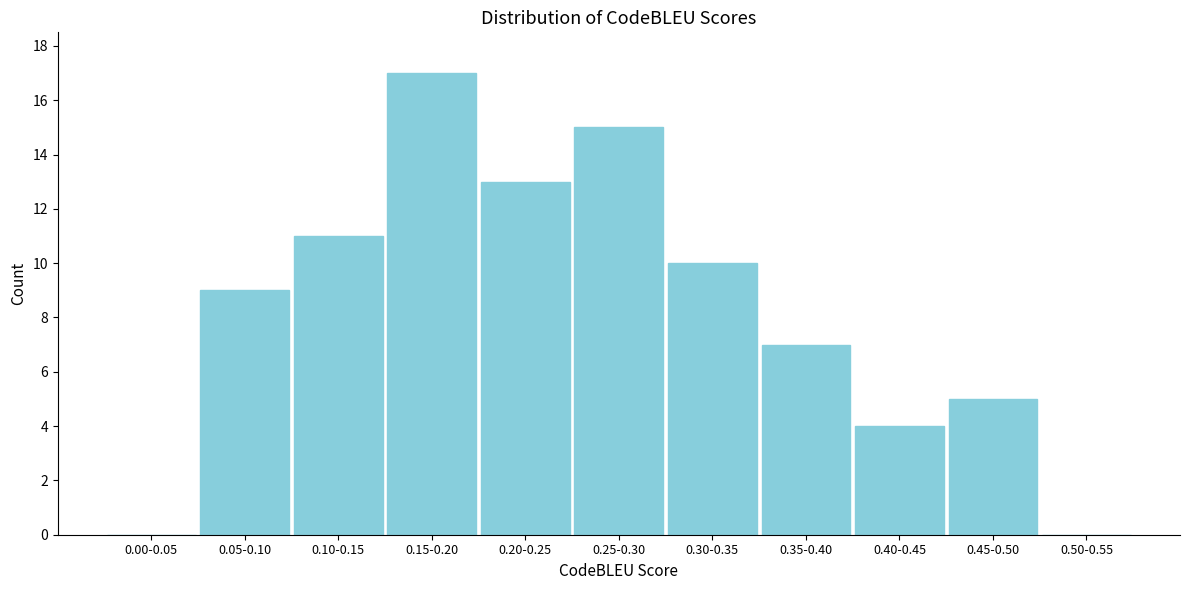

Reading left to right, transcribe all the data shown in this chart.

0.00-0.05=0	0.05-0.10=9	0.10-0.15=11	0.15-0.20=17	0.20-0.25=13	0.25-0.30=15	0.30-0.35=10	0.35-0.40=7	0.40-0.45=4	0.45-0.50=5	0.50-0.55=0